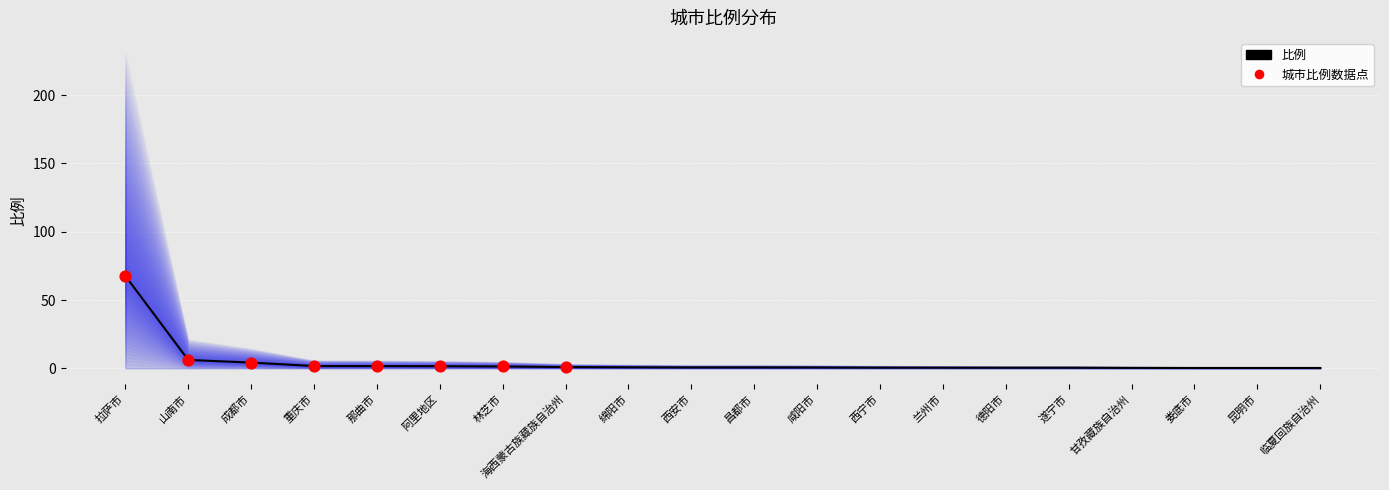

What is the ratio of the value at 那曲市 to the value at 阿里地区?

1.1